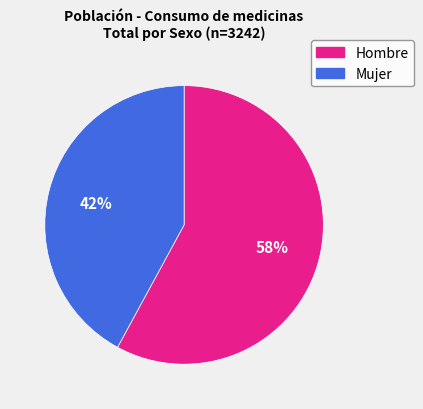

What percentage is the Hombre slice, to the nearest percent?

58%